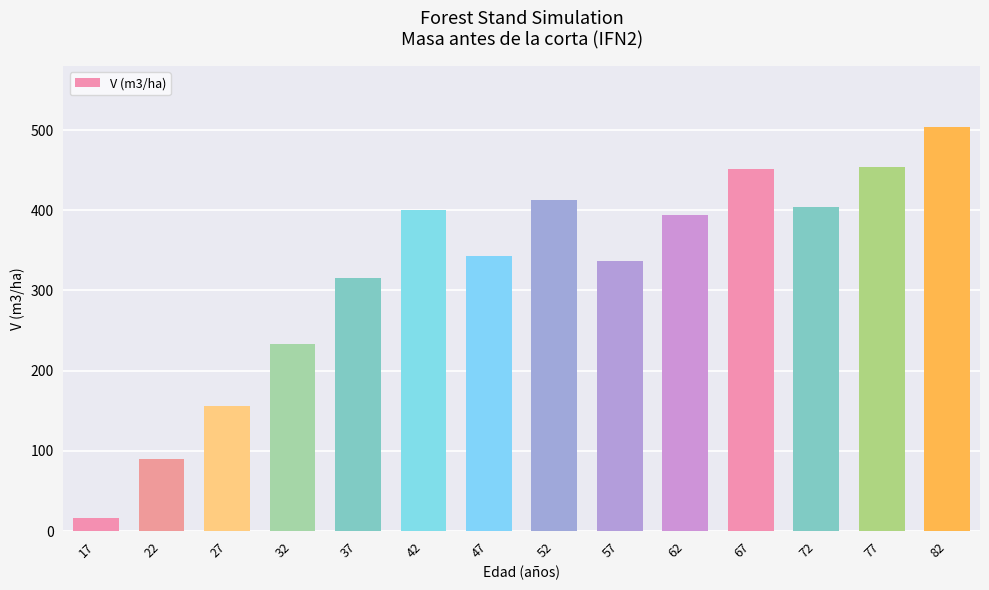

What is the ratio of the value at 22 to the value at 47?

0.3